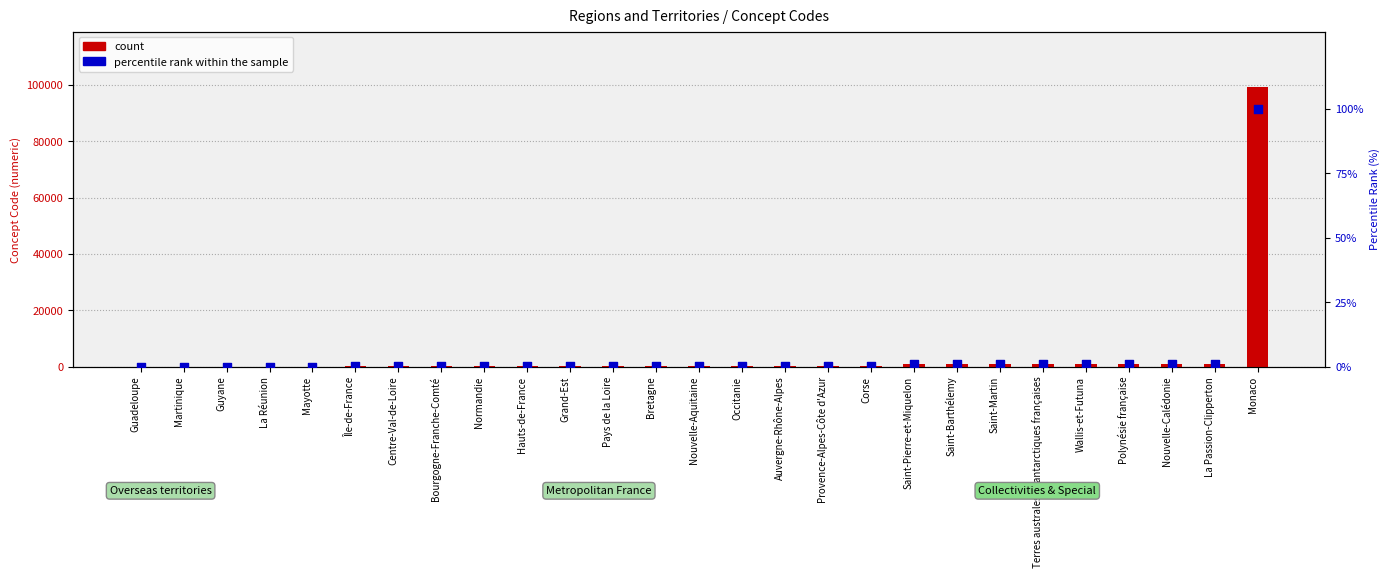

Is the value of percentile rank within the sample at Pays de la Loire greater than the value of count at Occitanie?

No